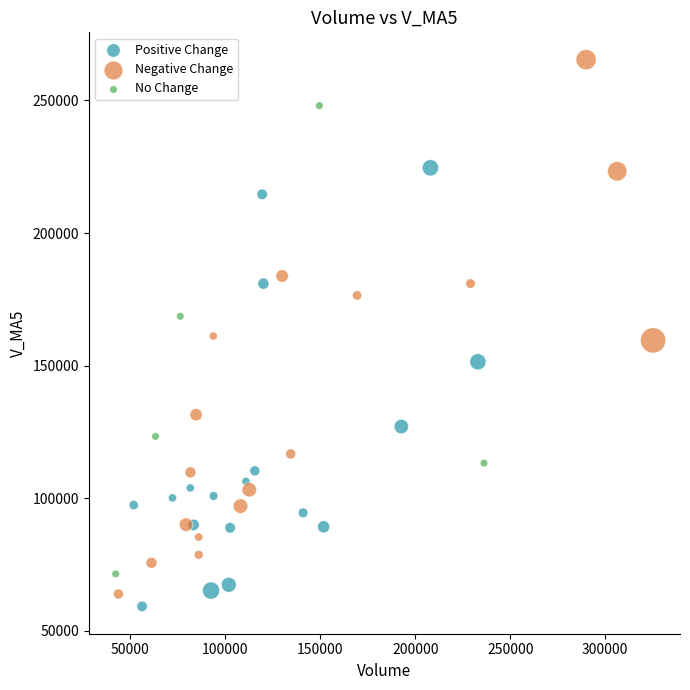

Which series contains the highest Y value?

Negative Change